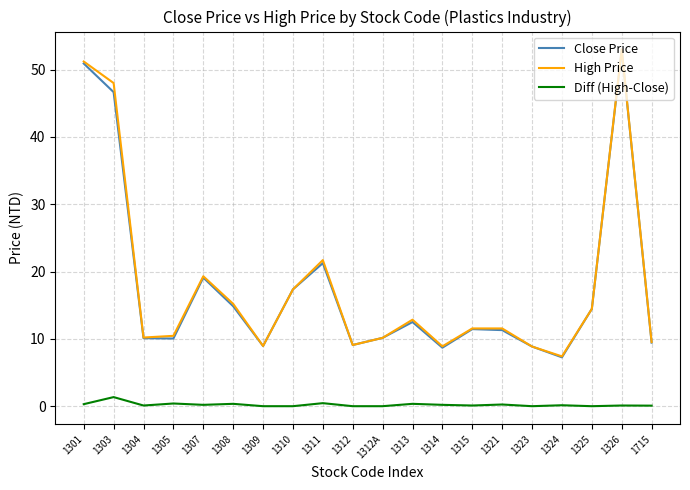

True or false: High Price and Diff (High-Close) cross at least once.

False